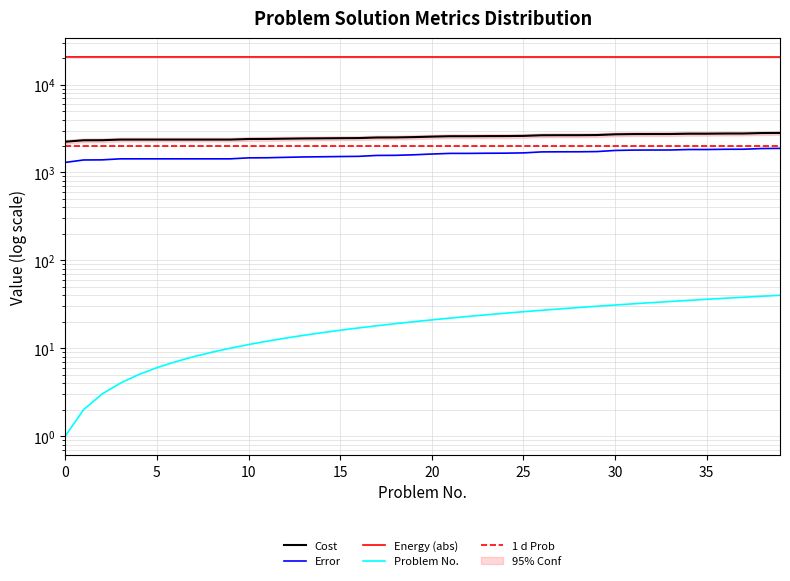

The value of Energy at 9 is 30811.6. True or false?

False